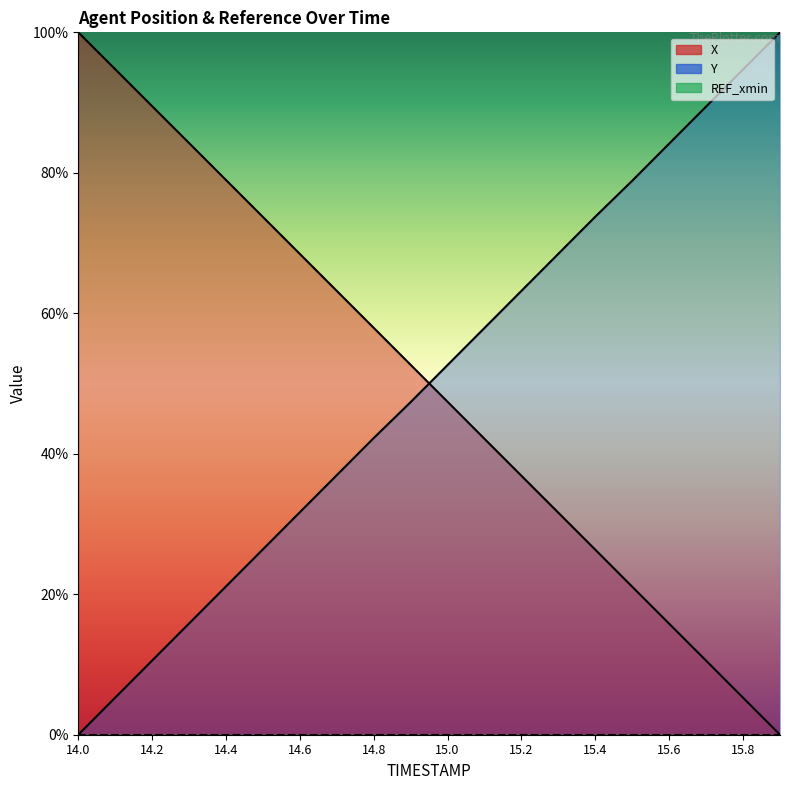

The Y series shows 13.7 at 14.2. True or false?

False